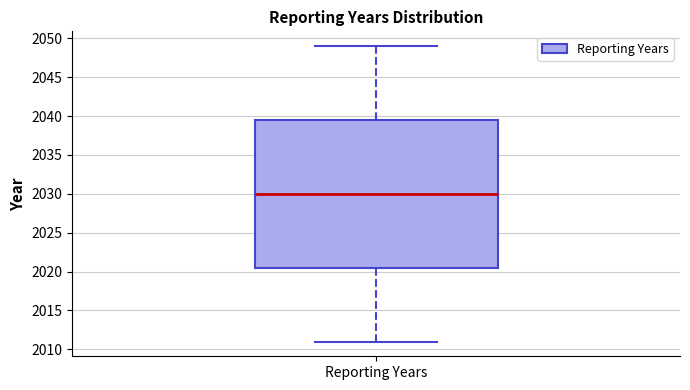

Read this box plot against the y-axis: the position of the median line, the range covered by the box, and the ends of both whiskers. The values are not printed on the chart, so give them approximately, as read against the axis.

median 2030.0, box 2020.5 to 2039.5, whiskers 2011.0 to 2049.0